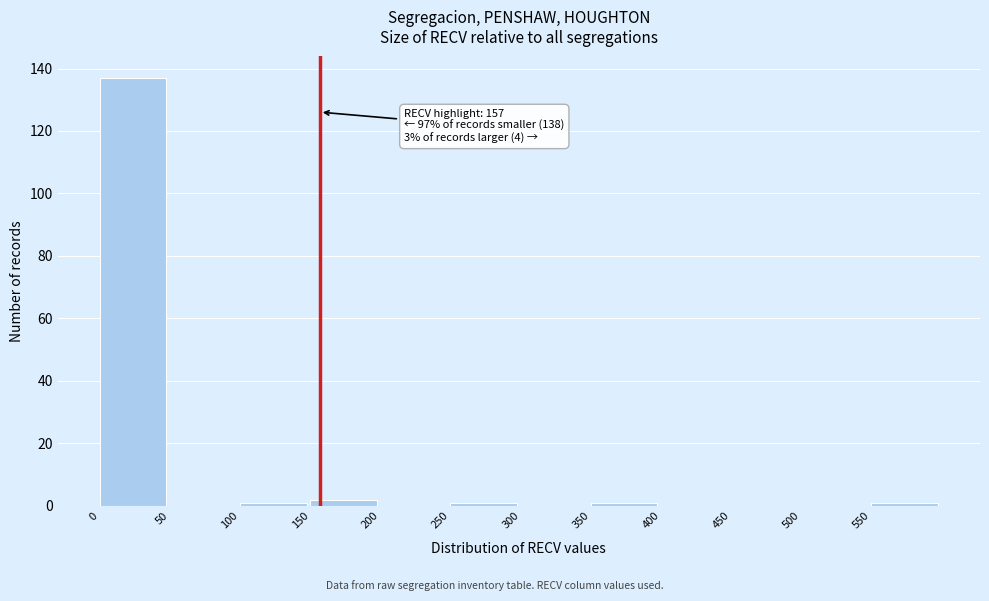

Which range on the x-axis has the tallest bar?

0 to 50